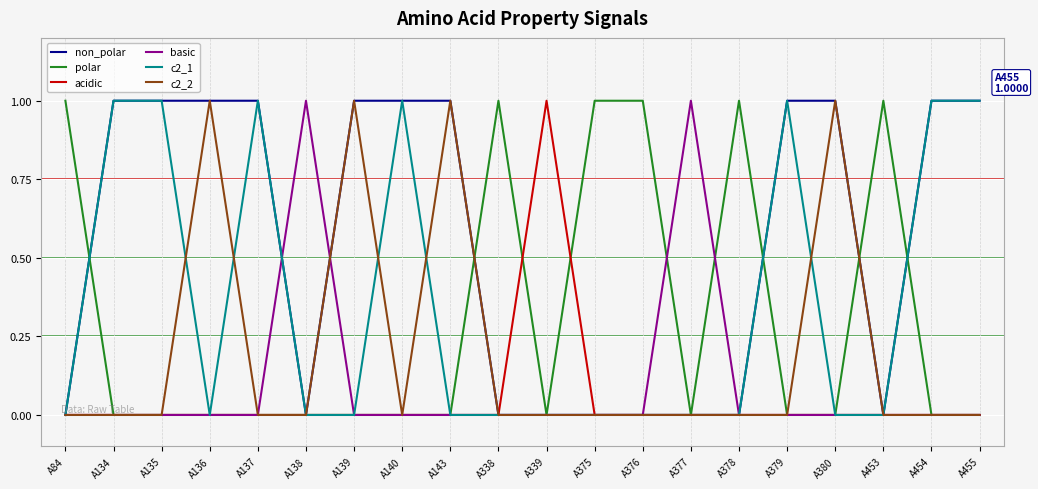

Which series has the largest total across all categories?

non_polar